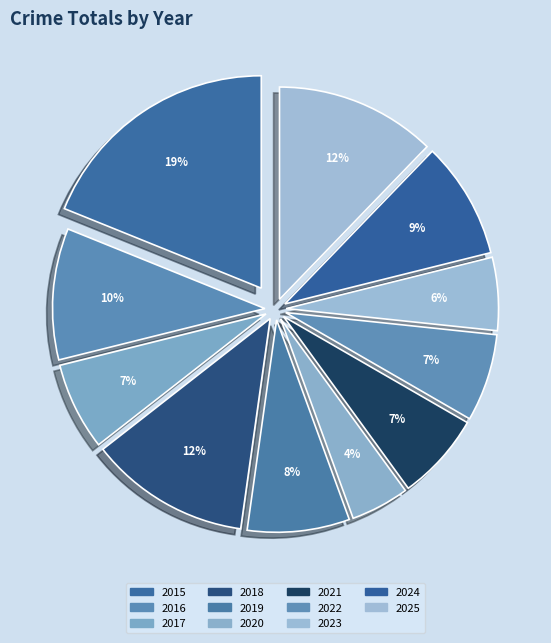

What percentage is NOT represented by 2025?

87.8%